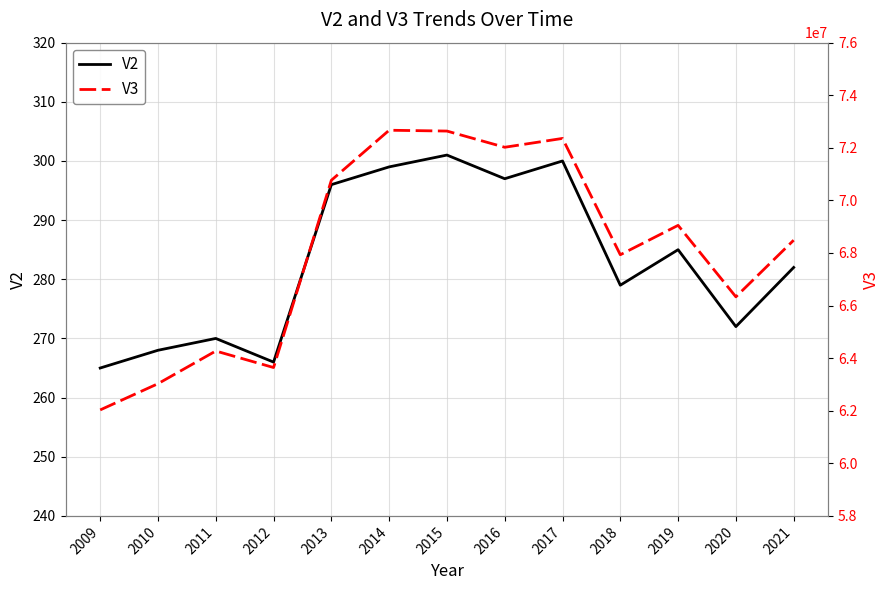

Reading left to right, what are all the values shown in this chart?

V2: 265	268	270	266	296	299	301	297	300	279	285	272	282
V3: 62031300	63028800	64271900	63643200	70766800	72669100	72637700	72021600	72358000	67933100	69051000	66332900	68486400